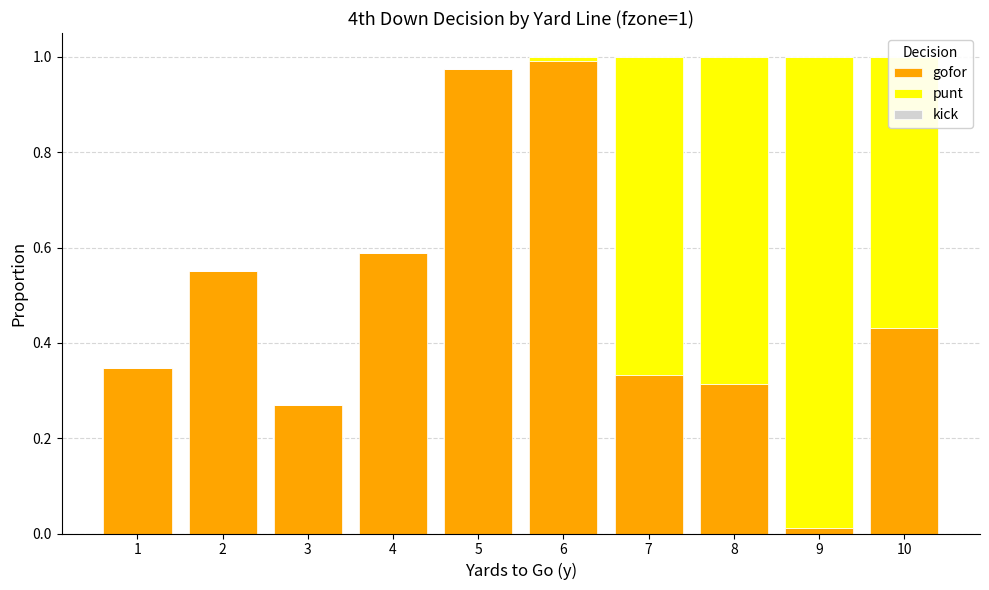

Is it true that gofor equals 1.6 at 6?

False